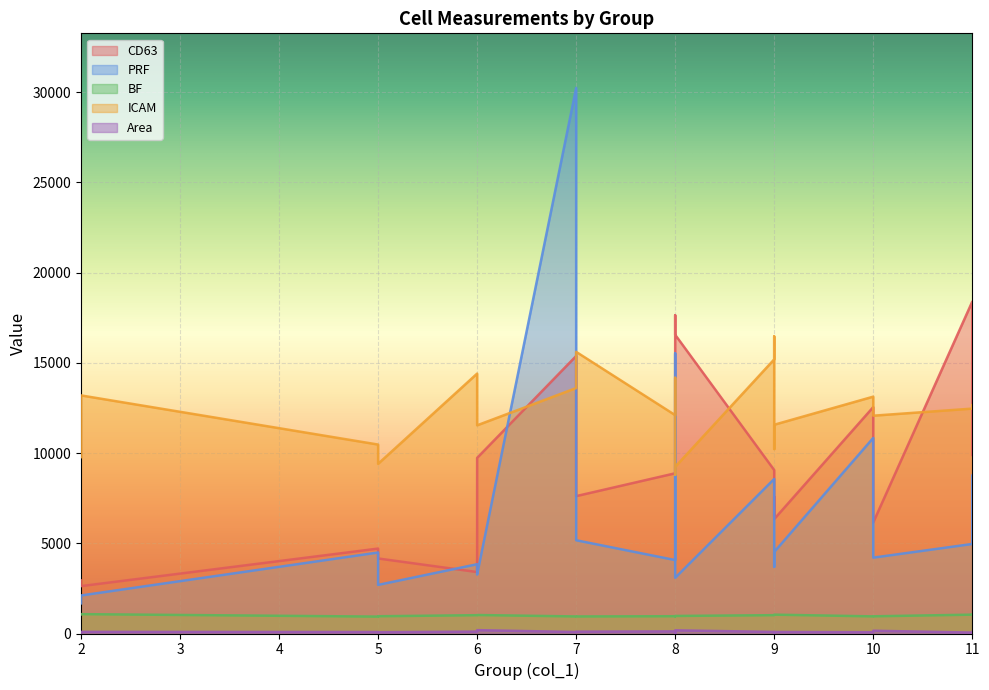

Which has a higher value, 5 or 7?

7